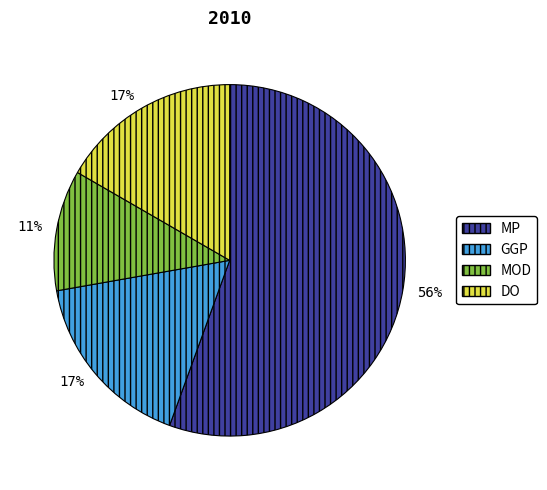

To the nearest percent, what is the average slice percentage?

25%